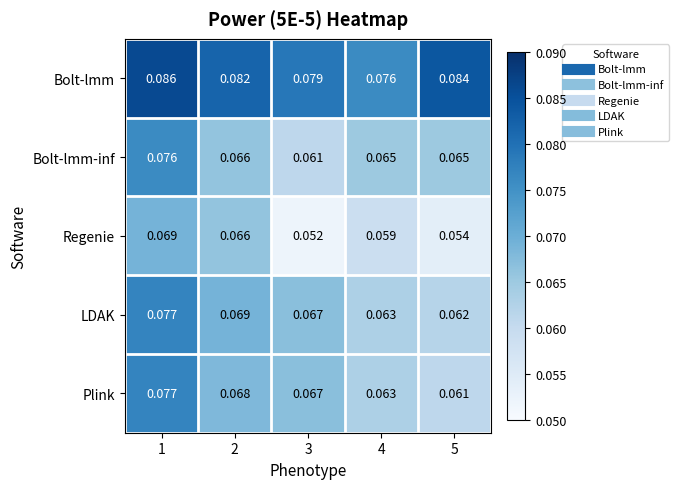

Which series has the largest range (max minus min)?

Regenie